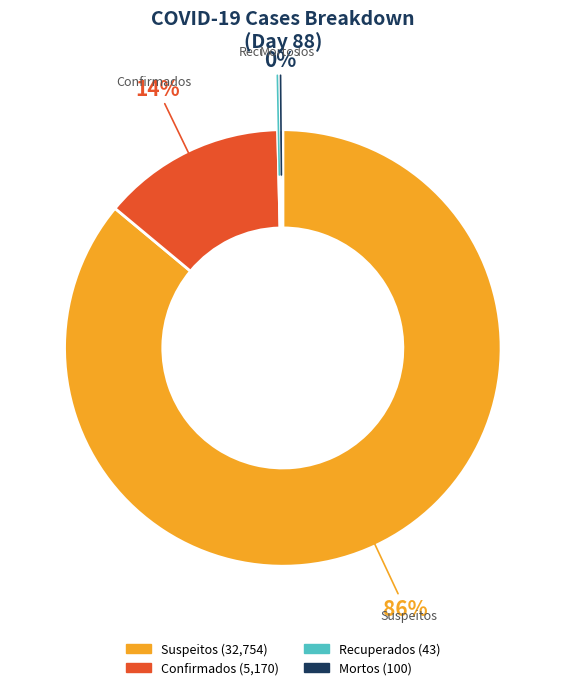

True or false: Suspeitos accounts for 86% of the total.

True